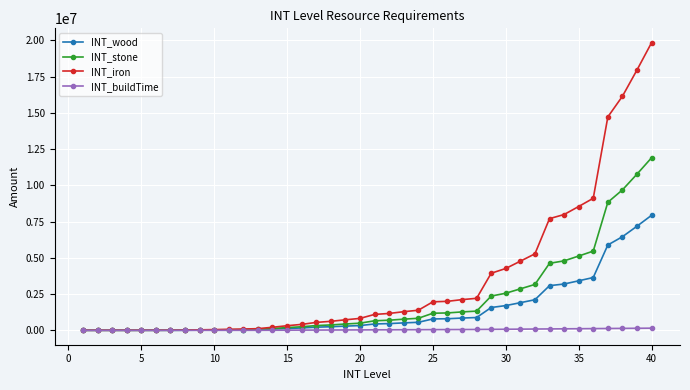

Rank the series by their maximum value, from lowest to highest.

INT_buildTime, INT_wood, INT_stone, INT_iron